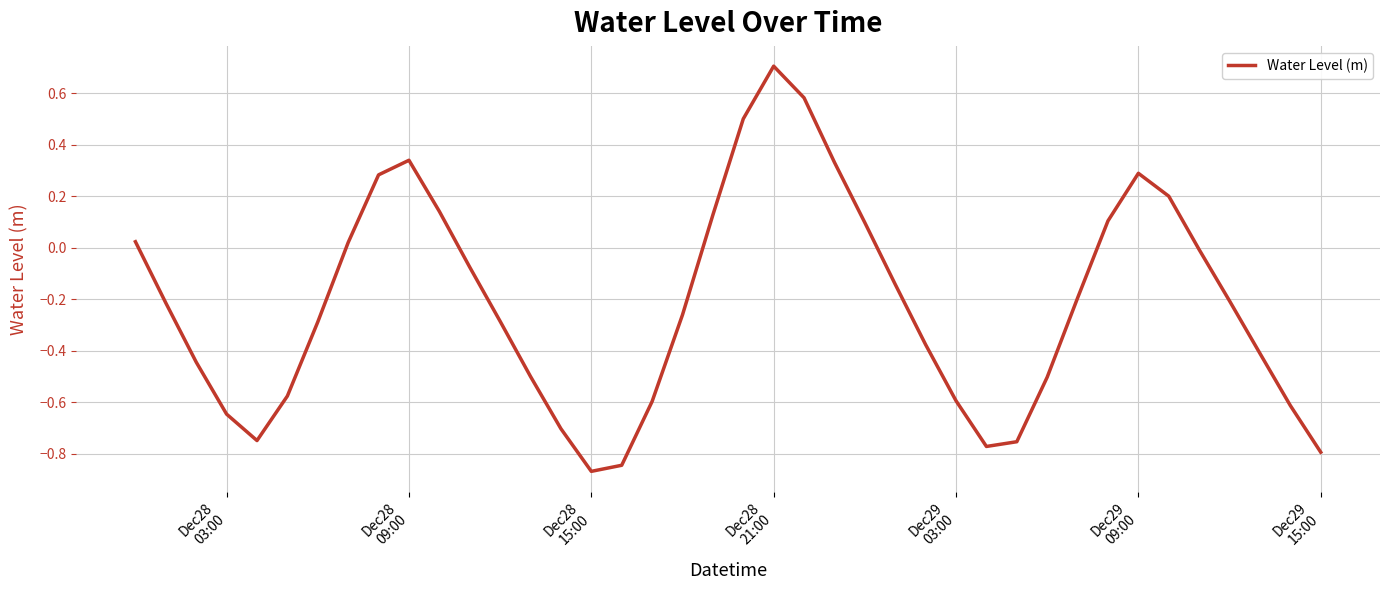

What is the difference between the maximum and minimum values?

1.6